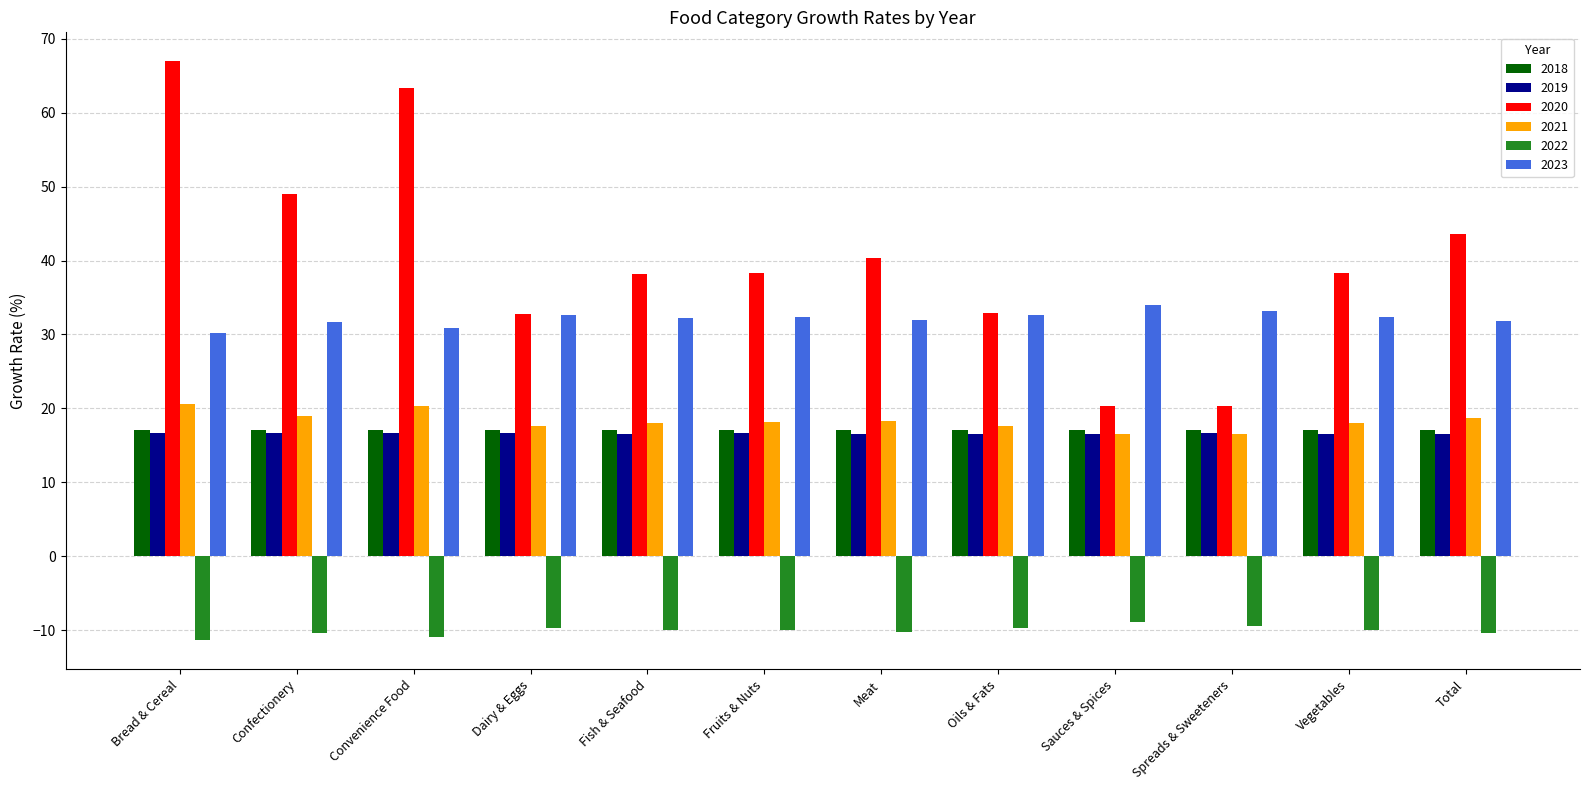

What is the total value across all series at Sauces & Spices?

95.6